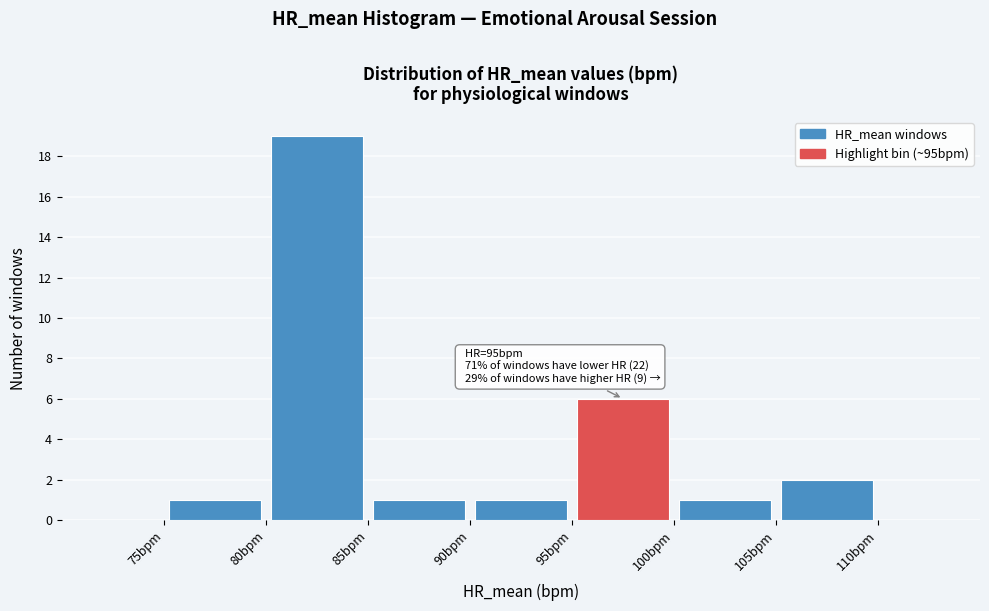

Over which range of the x-axis is the bar tallest?

80 to 85